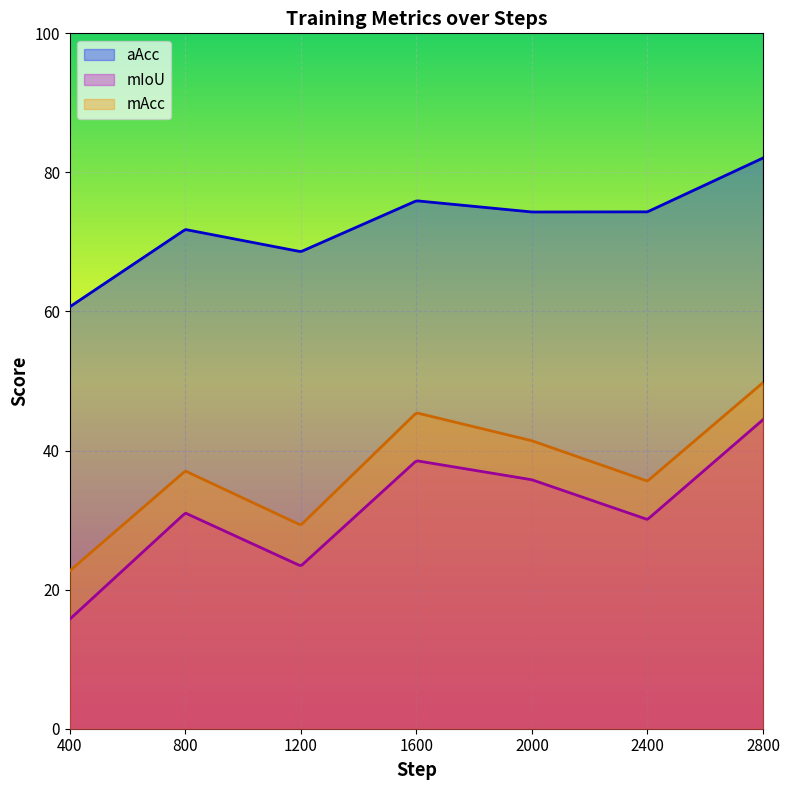

True or false: aAcc and mIoU intersect in this chart.

False